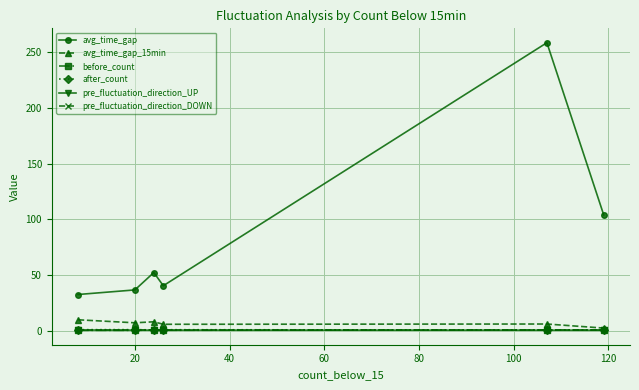

At how many categories does at least one series exceed 25?

6